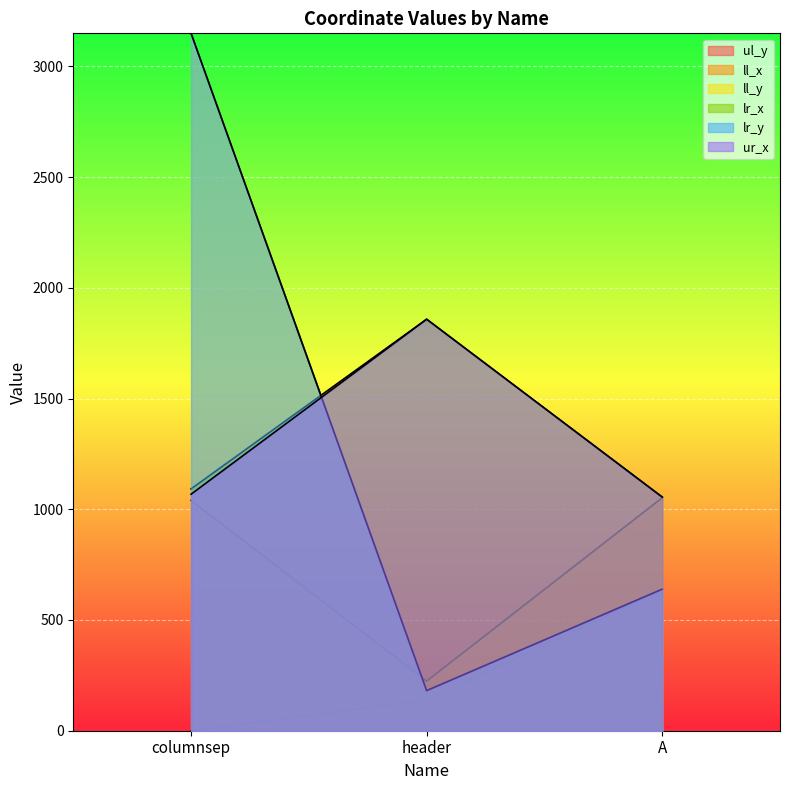

Where is ur_x nearest to the value 1456?

columnsep